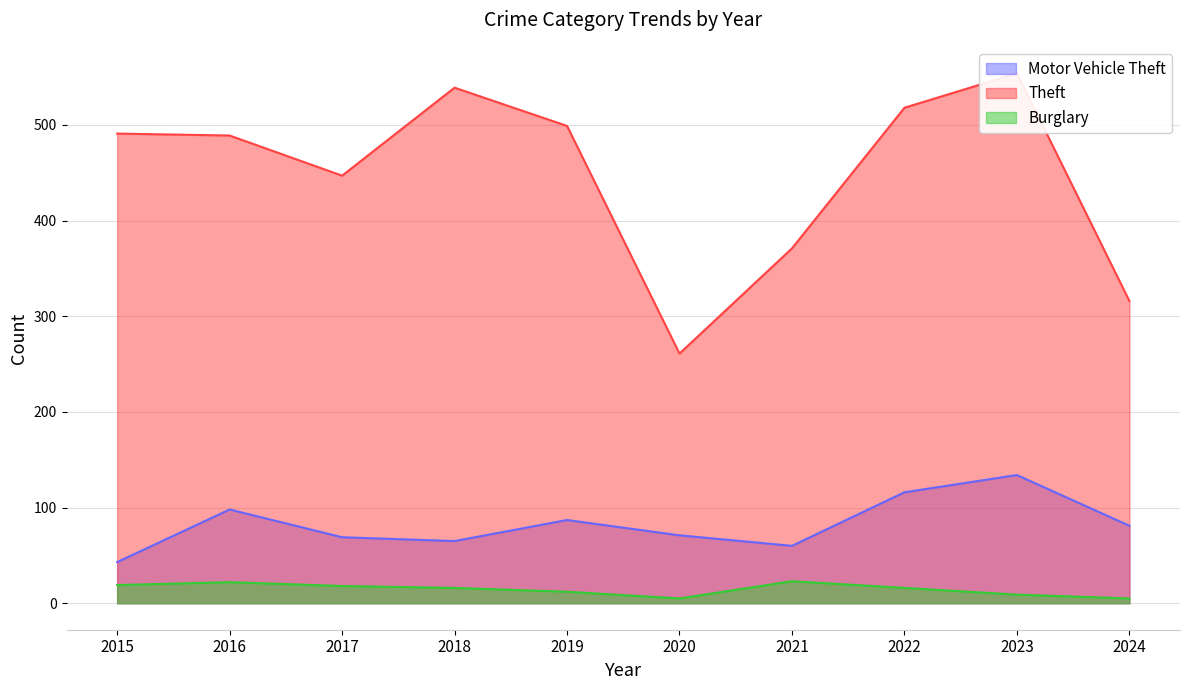

True or false: Theft has a value of 539 at 2018.

True